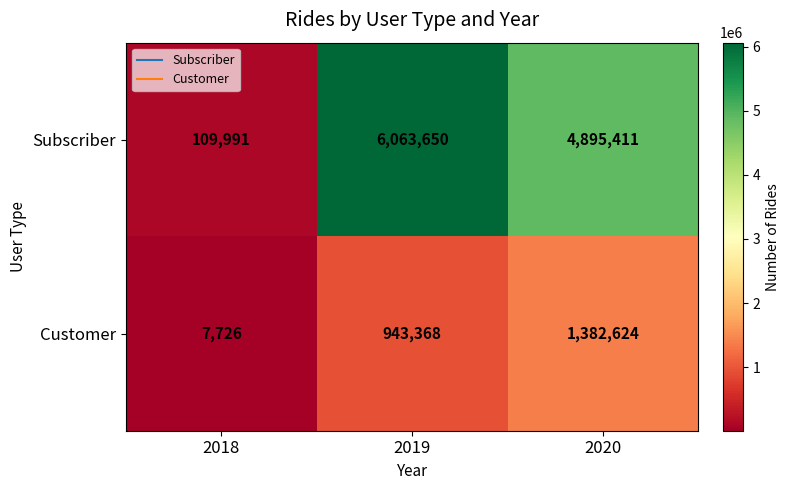

Reading left to right, list all the values displayed in this chart.

Subscriber: 109991	6063650	4895411
Customer: 7726	943368	1382624